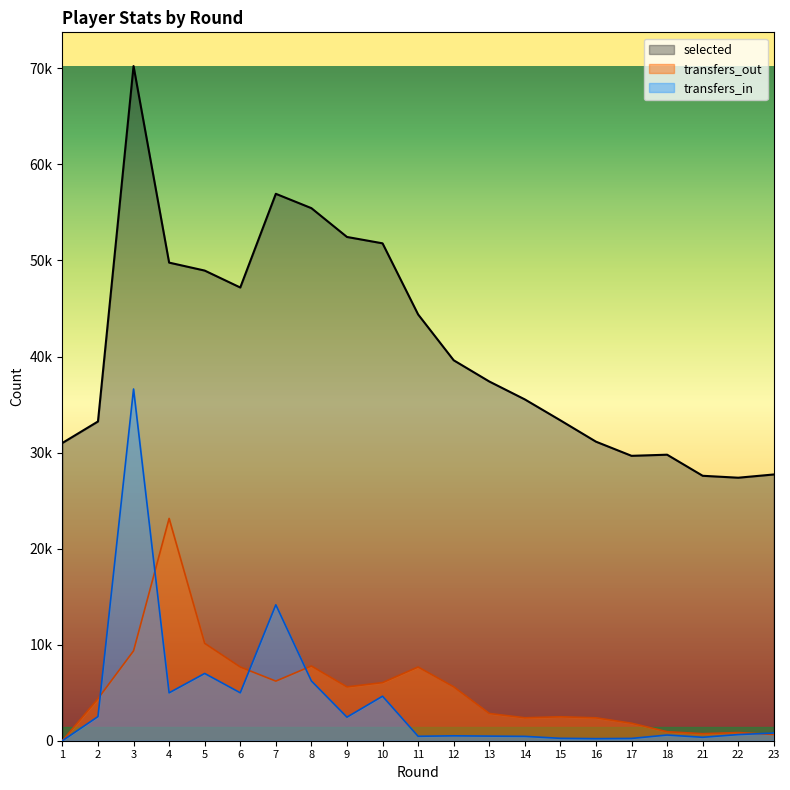

What is the total value across all series at 15?

36101